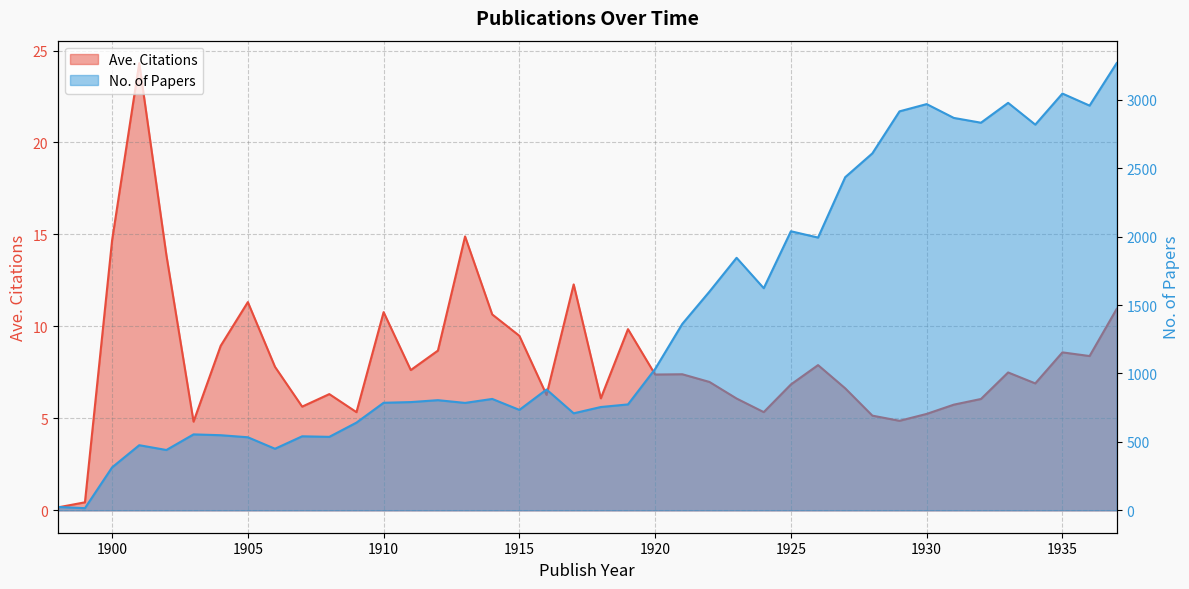

What are all the series names shown in the legend?

Ave. Citations, No. of Papers